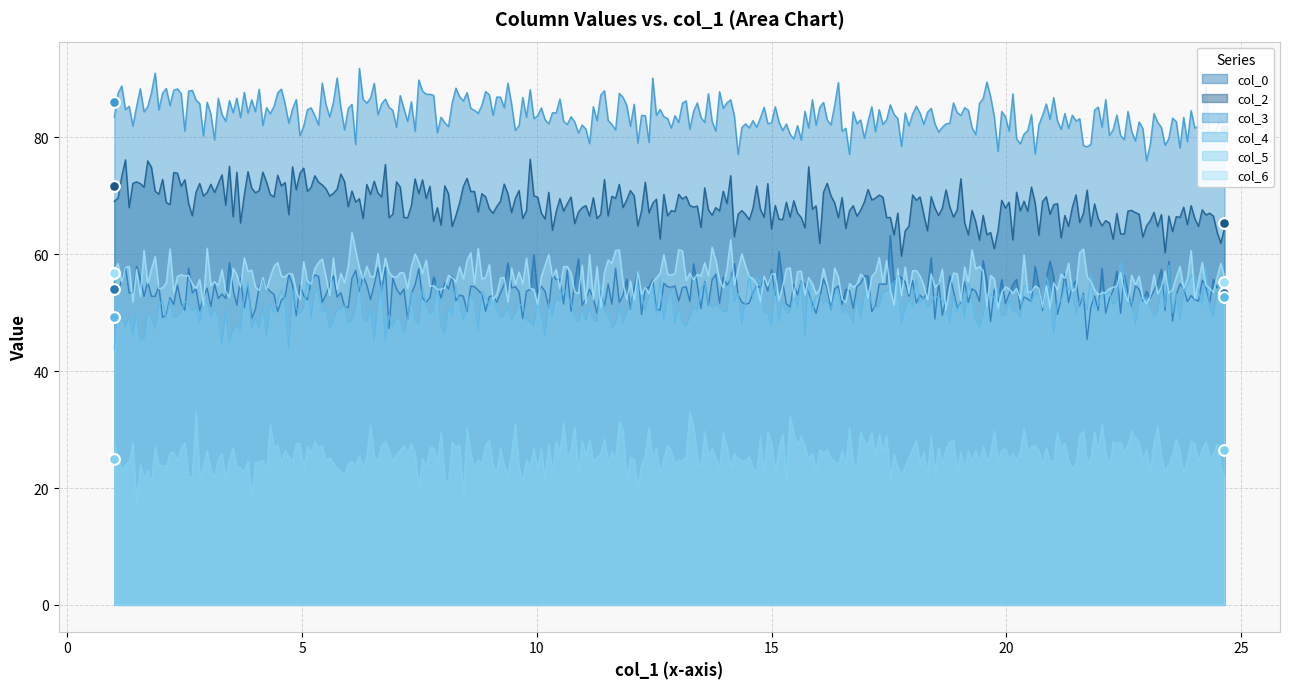

Which series reaches the minimum Y coordinate?

col_5